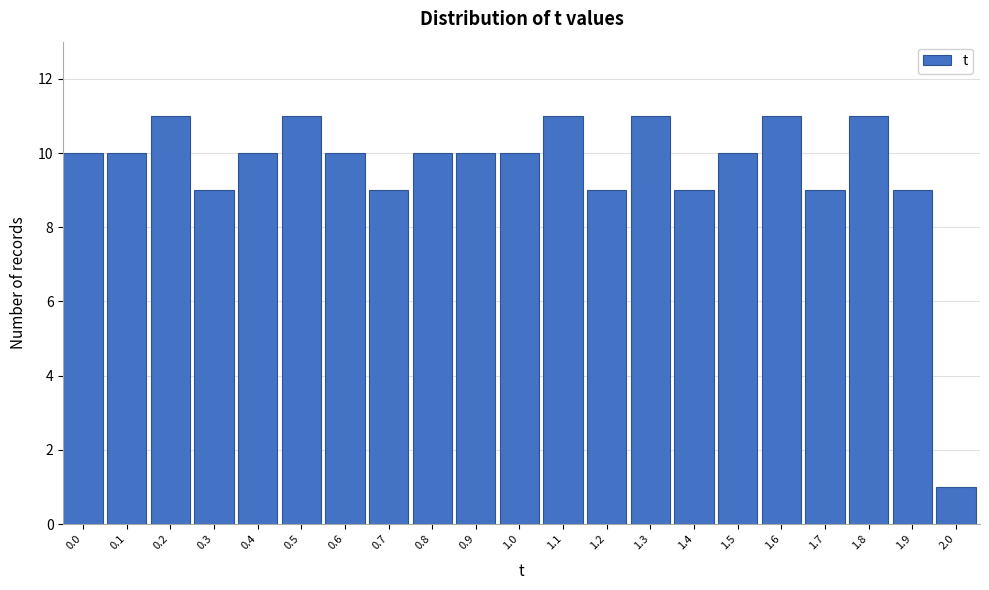

Reading left to right, transcribe all the data shown in this chart.

10	10	11	9	10	11	10	9	10	10	10	11	9	11	9	10	11	9	11	9	1